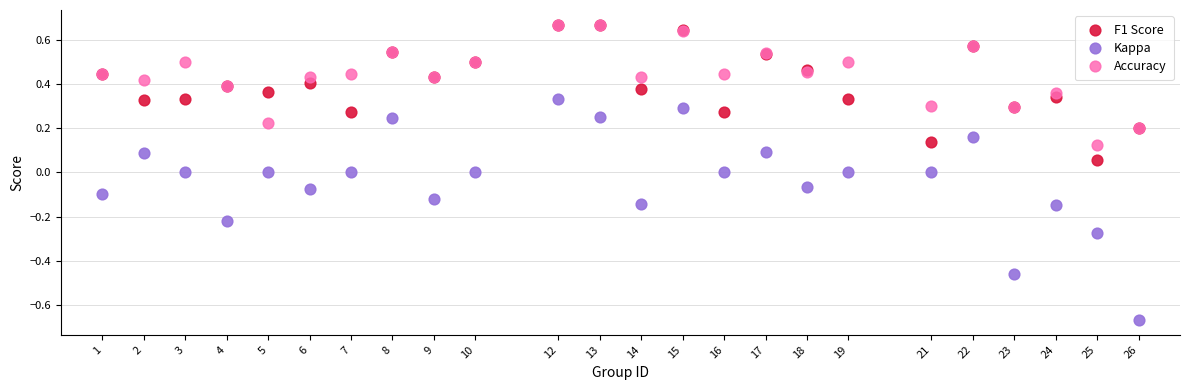

Which series reaches the minimum Y coordinate?

Kappa